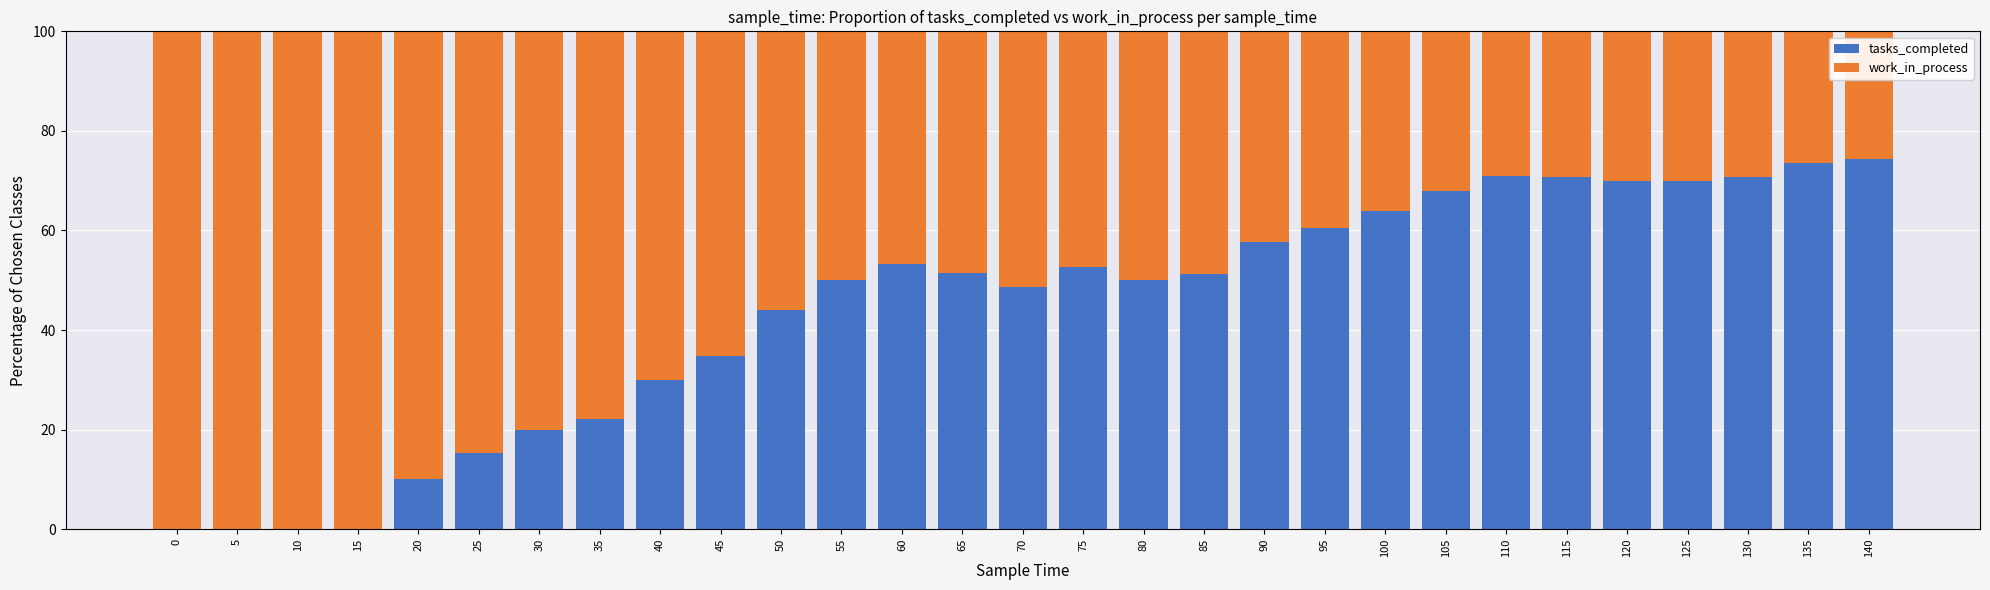

At which label is tasks_completed closest to 37?

45